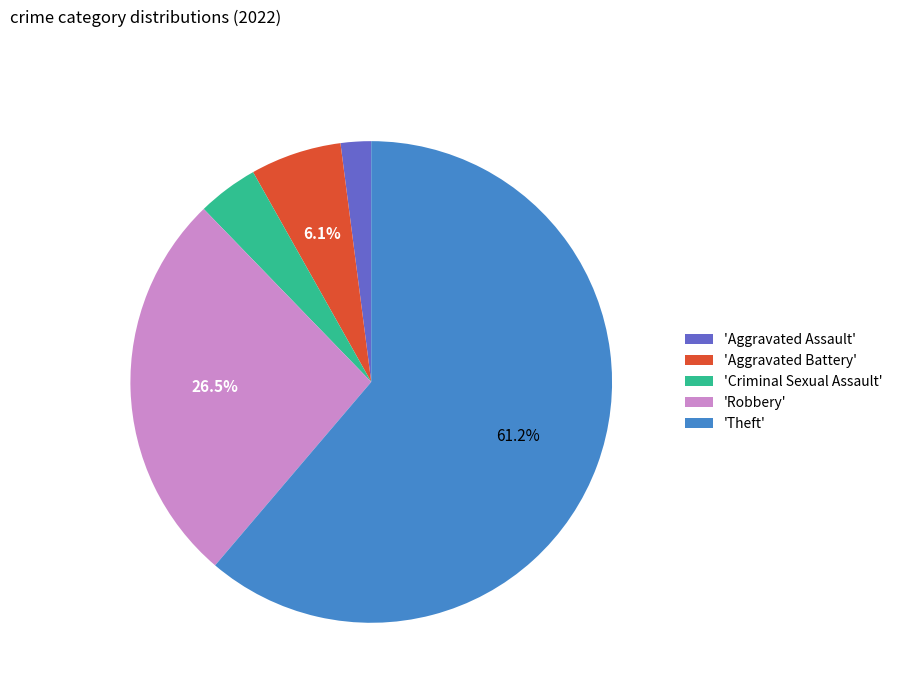

Between 'Aggravated Battery' and 'Robbery', which is larger?

'Robbery'